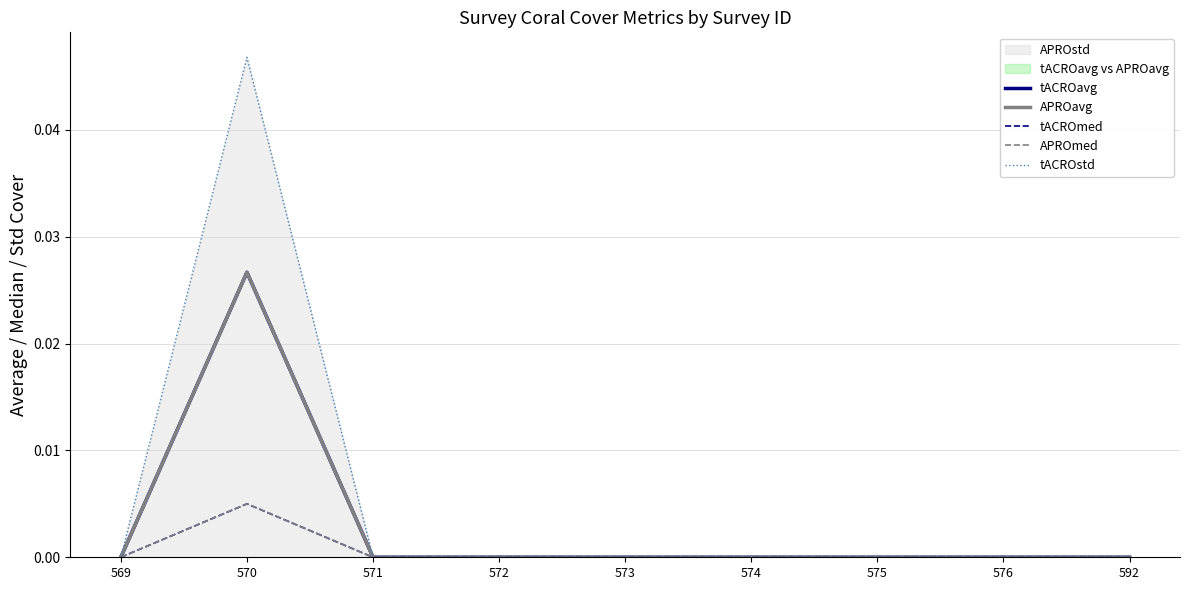

Count the APROmed values in the range 0 to 1.

9